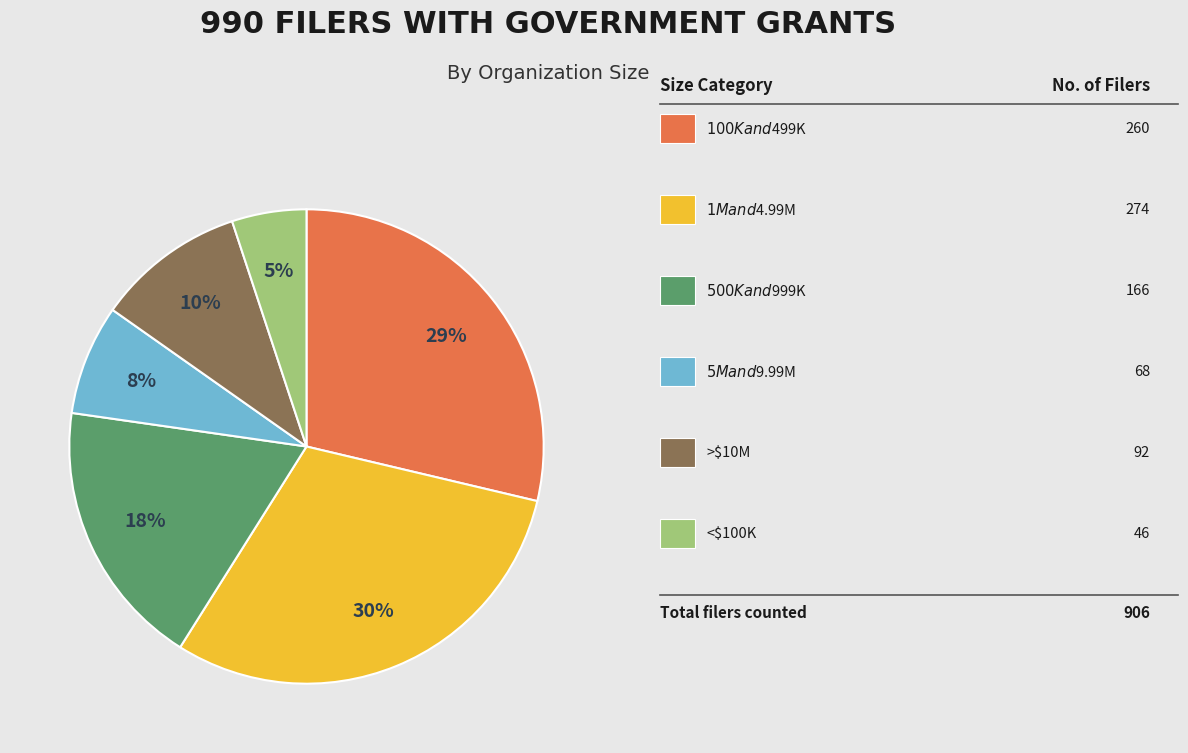

Is there any slice that represents more than half of the pie?

No